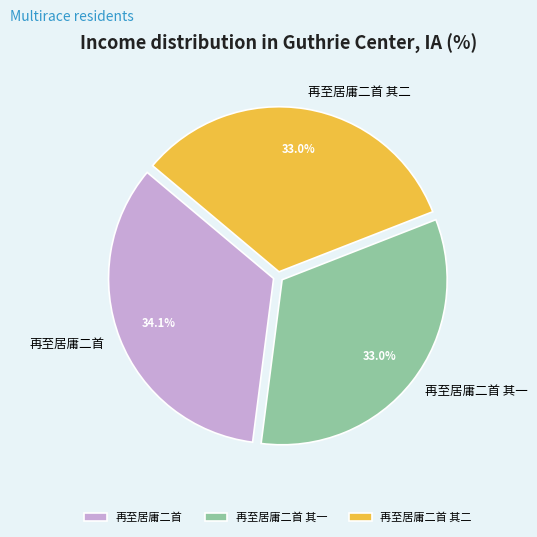

To the nearest percent, what is the combined percentage of 再至居庸二首 and 再至居庸二首 其一?

67%